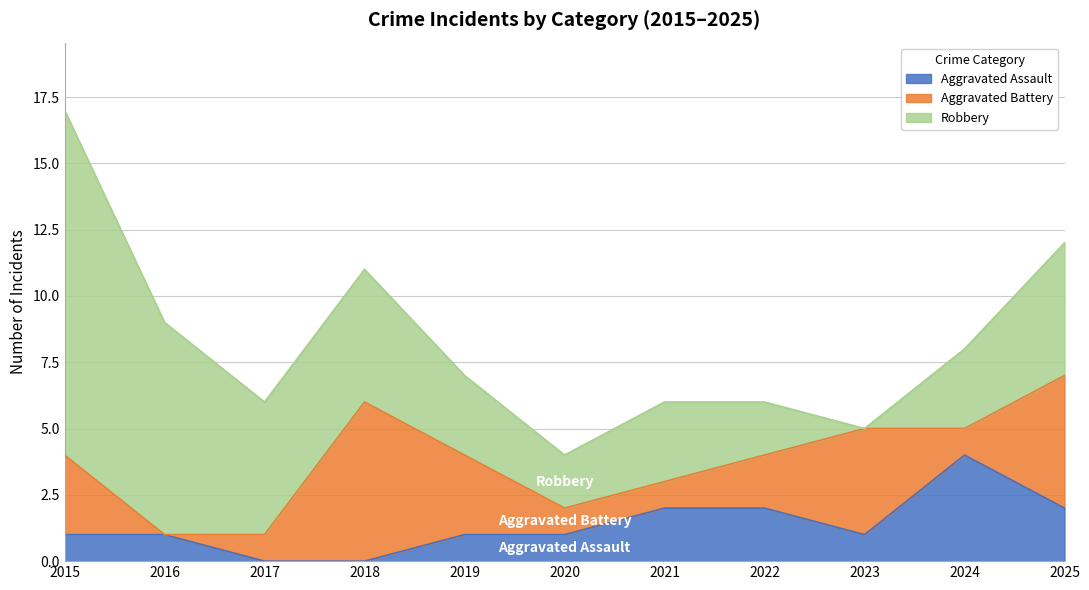

Which series has the widest spread of values?

Robbery